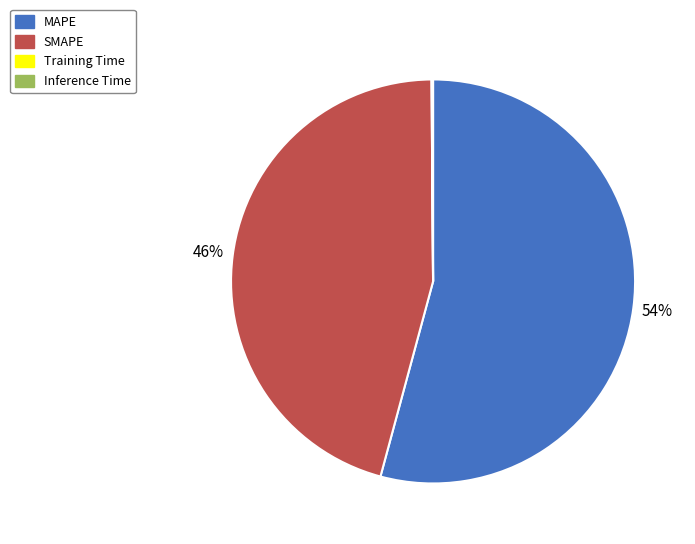

True or false: SMAPE accounts for 46% of the total.

True